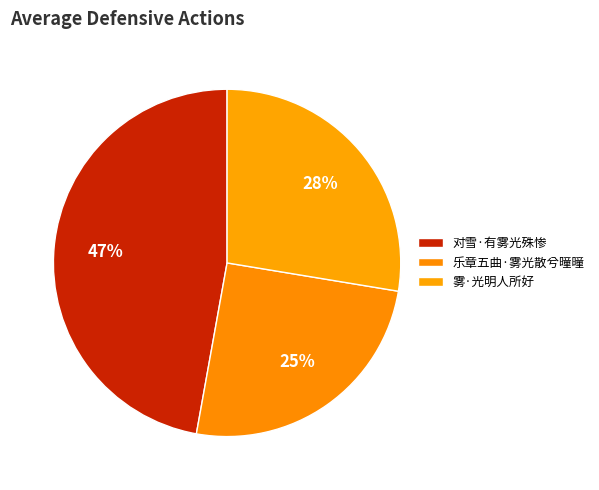

Count the number of slices in the pie.

3